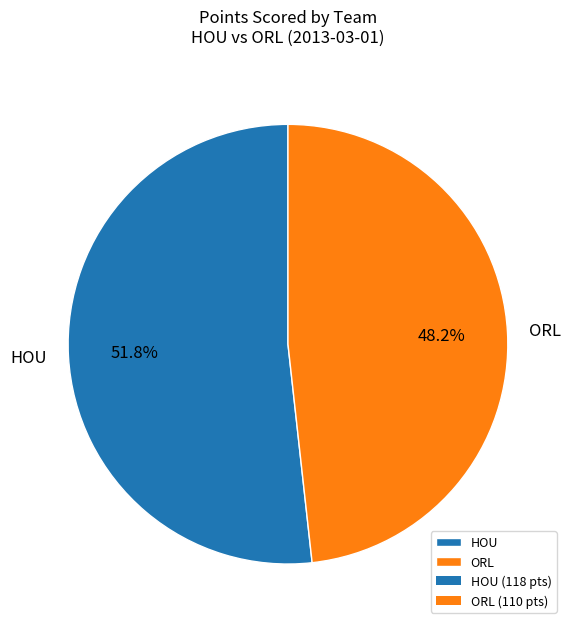

Which slice is the largest?

HOU